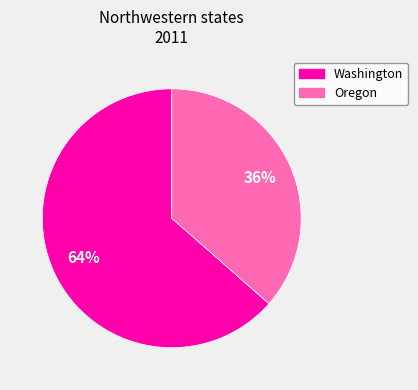

Is there any slice that represents more than half of the pie?

Yes